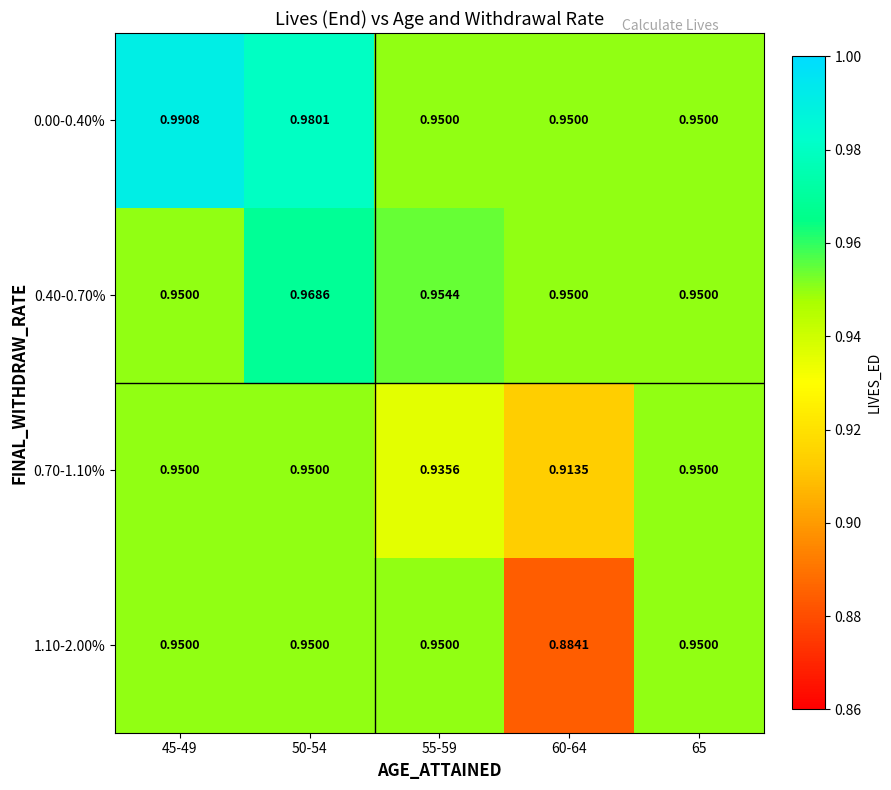

Is the value of 0.40-0.70% at 45-49 greater than the value of 0.00-0.40% at 50-54?

No